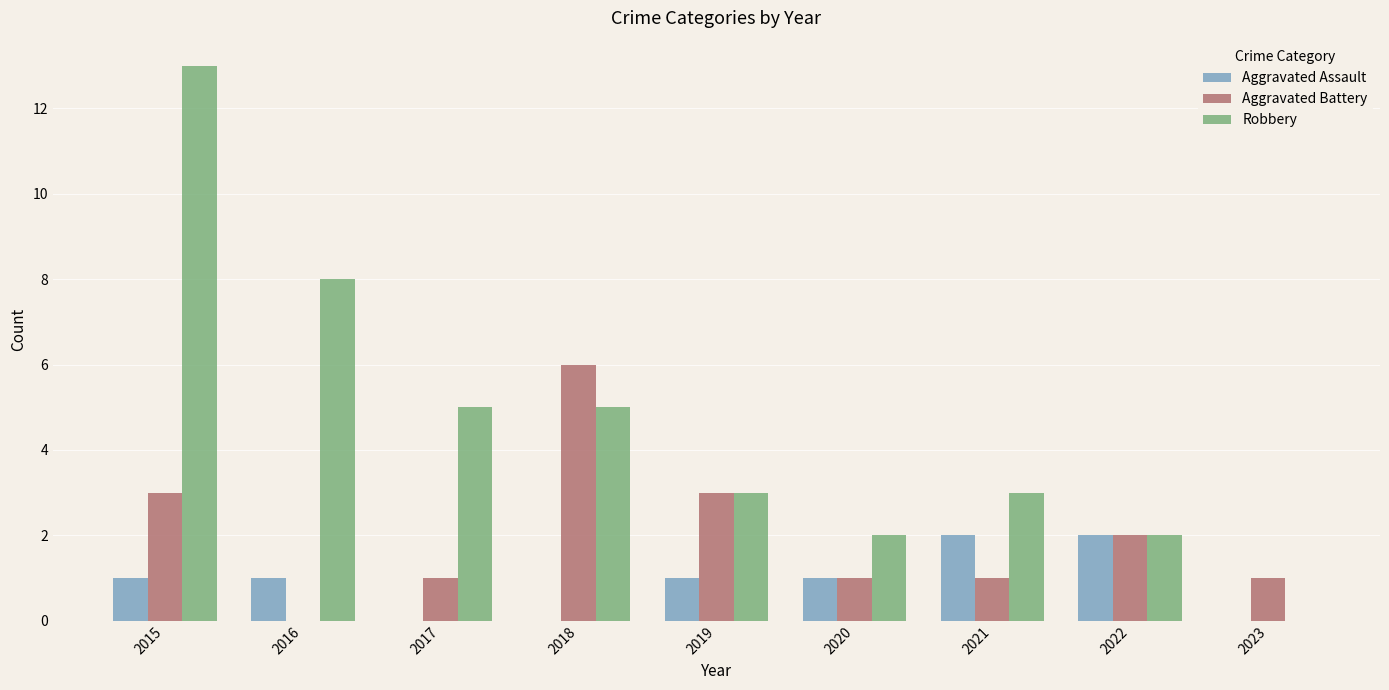

How many groups of bars are there?

9